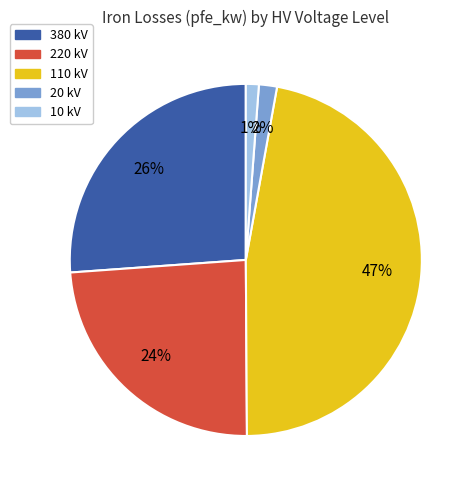

Do 20 kV and 380 kV together represent more than half of the pie?

No